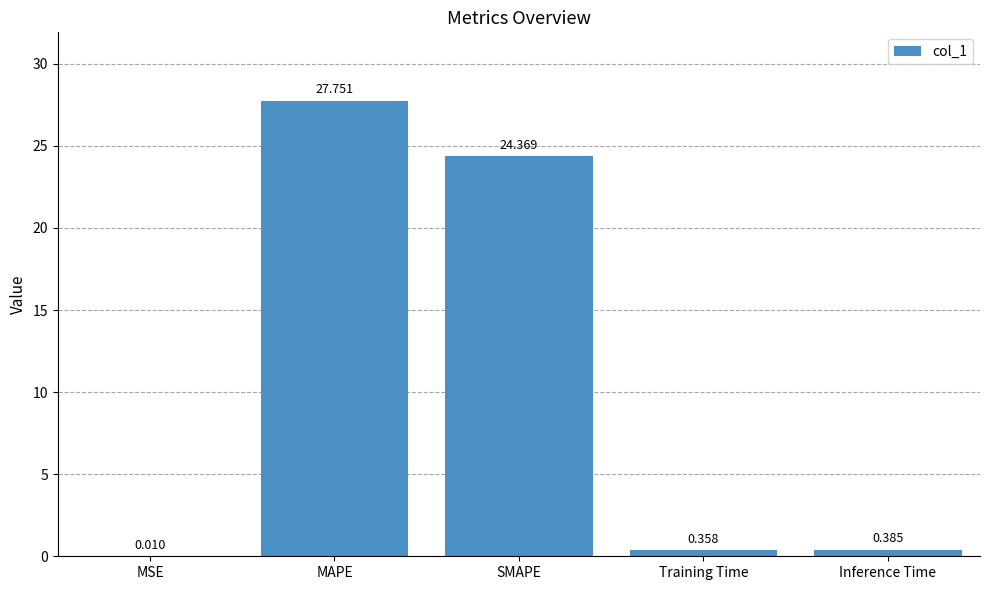

At which label is the value closest to 13?

SMAPE